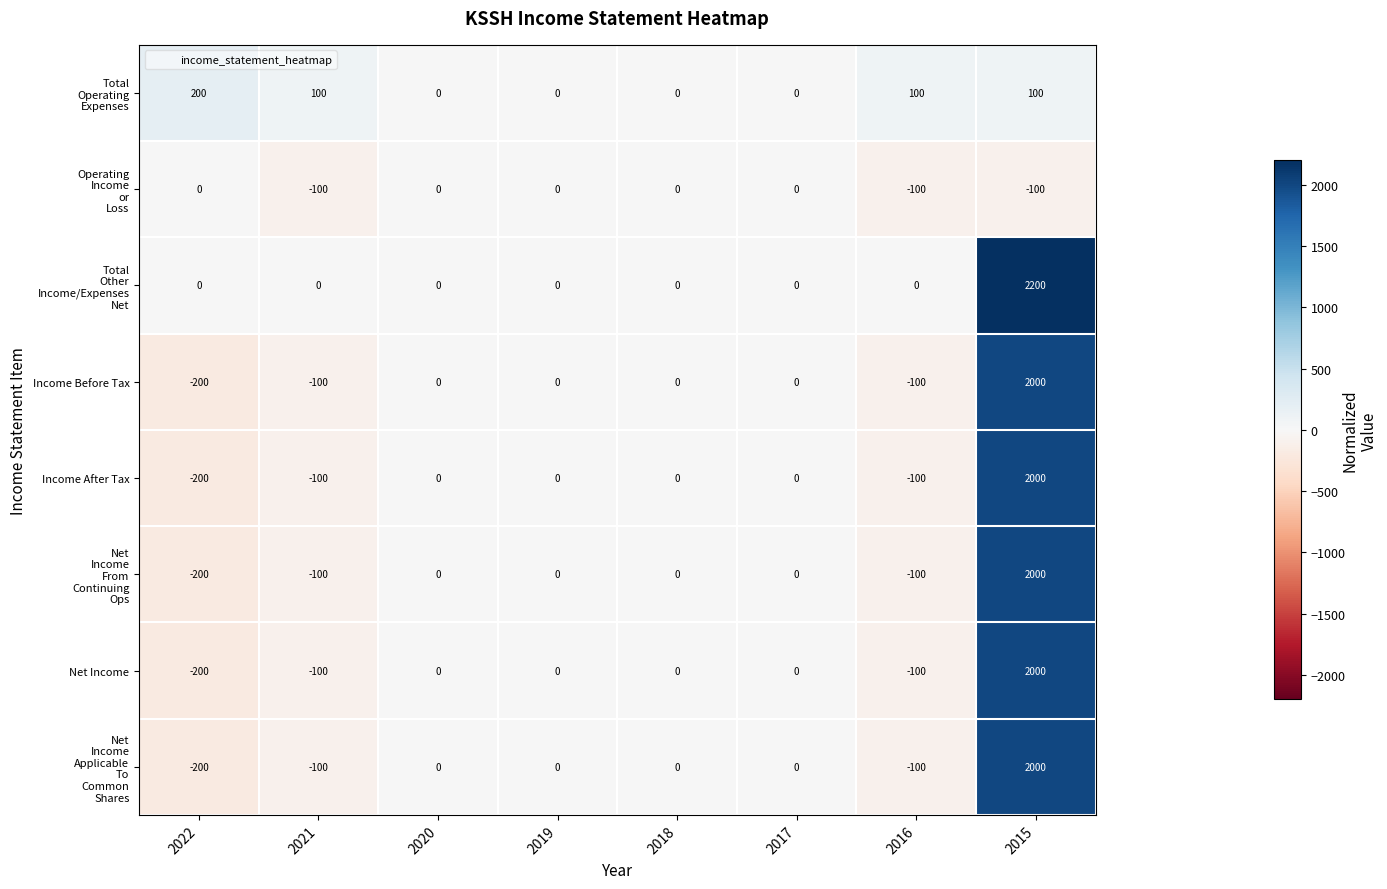

At which category is the sum across all series the highest?

2015